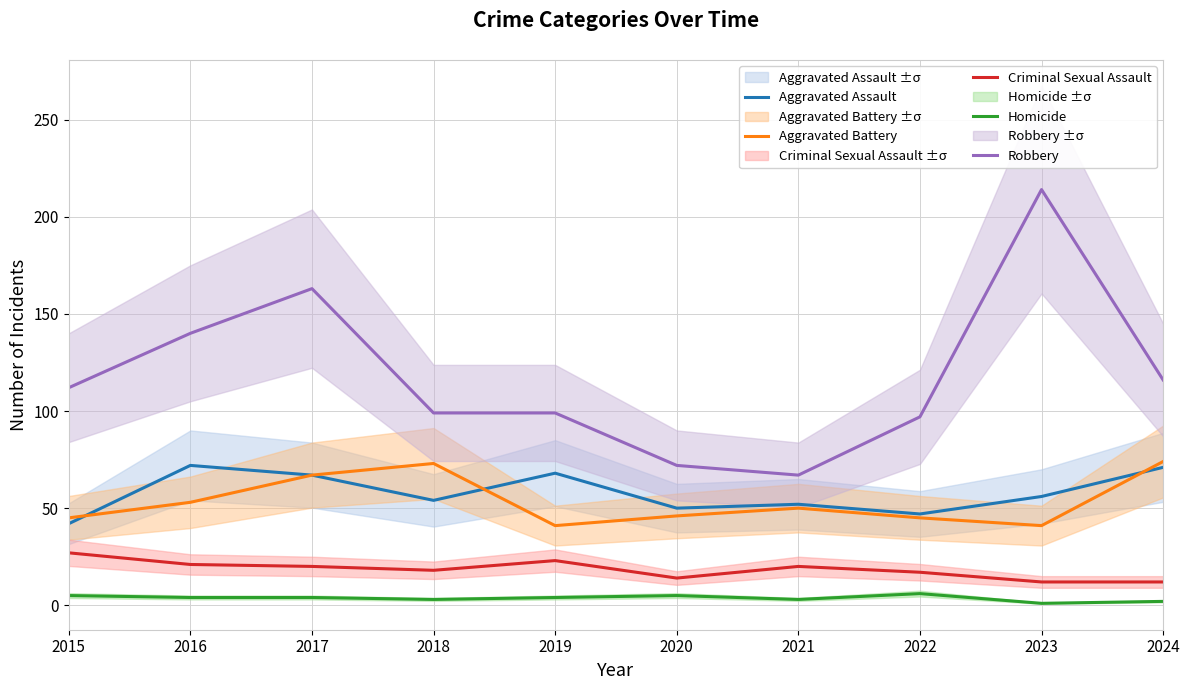

At which category does Aggravated Battery reach its first local peak?

2018